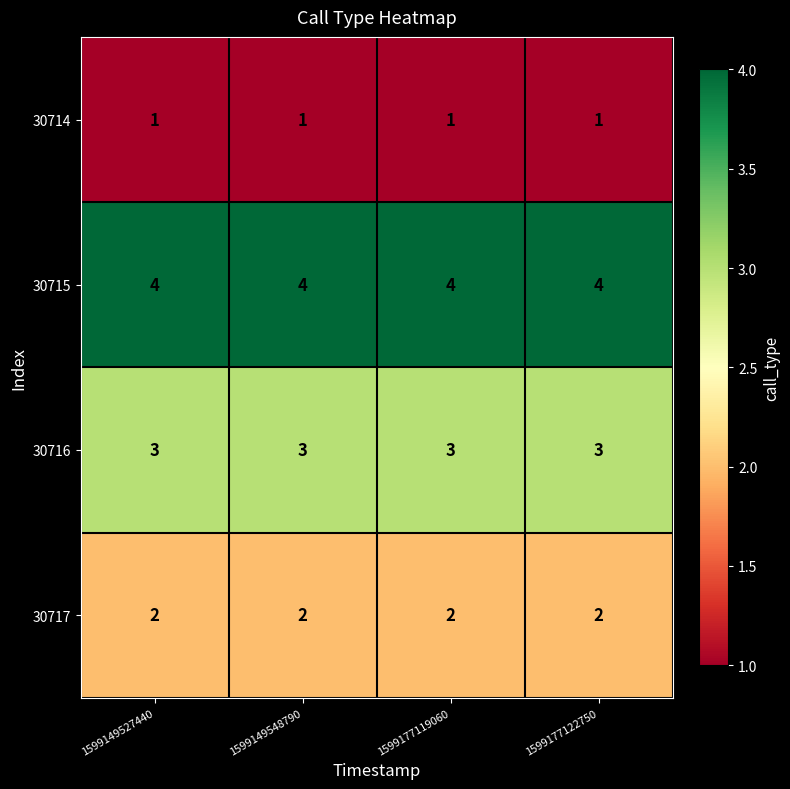

What is the greatest value displayed?

4